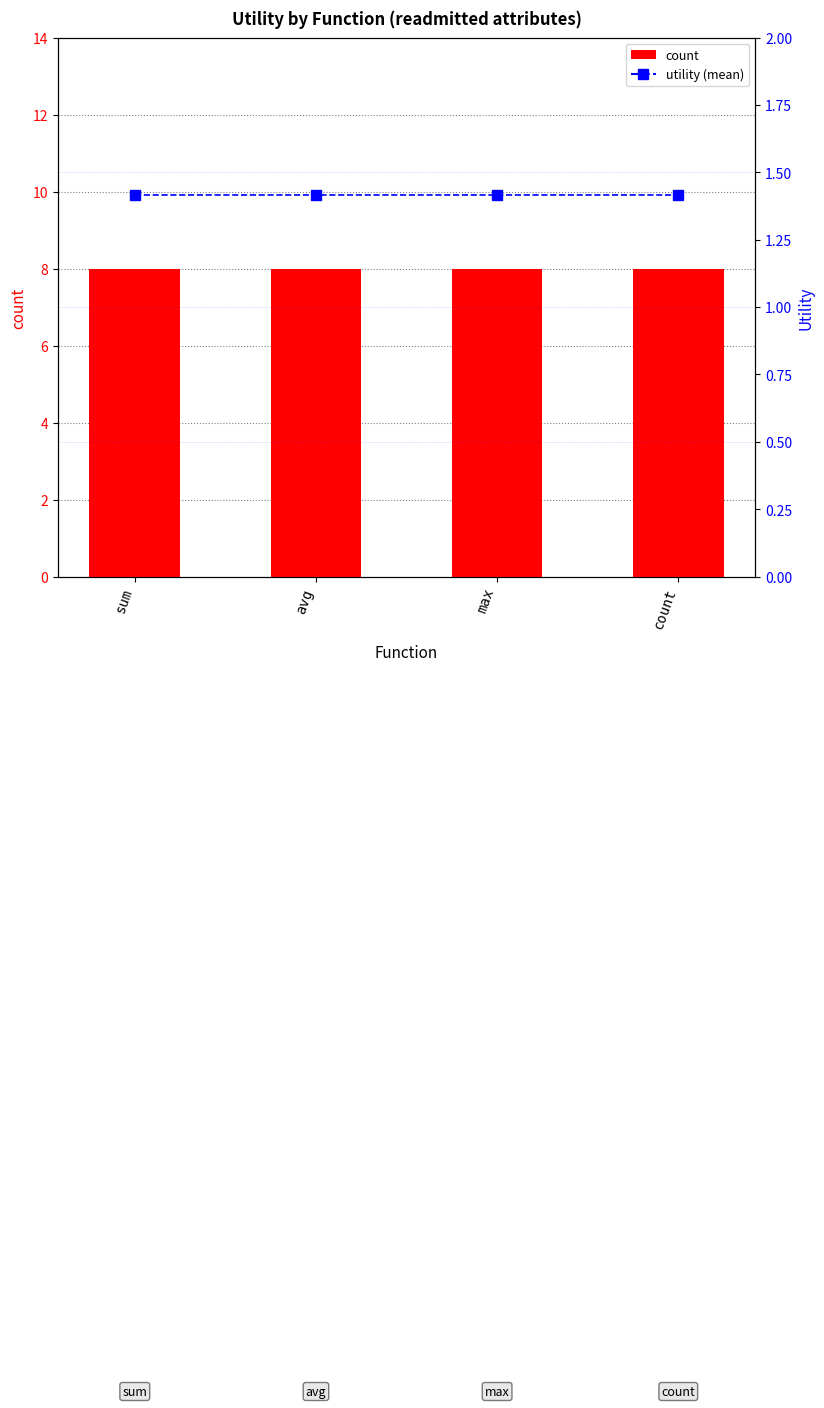

What is the difference between the highest and lowest values at max?

6.6